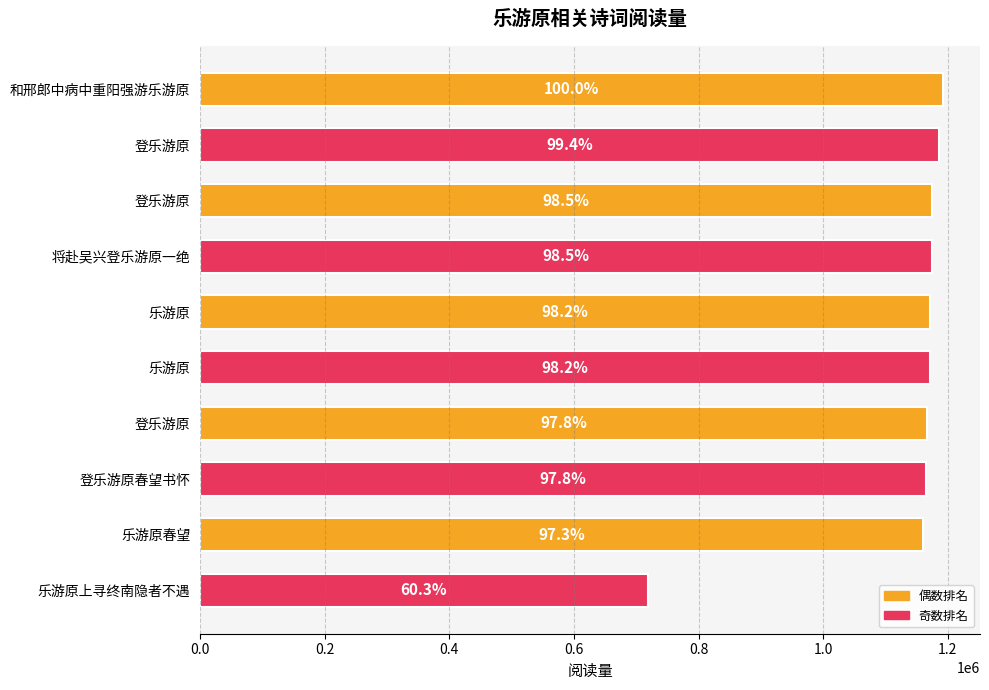

Does the chart contain any negative values?

No